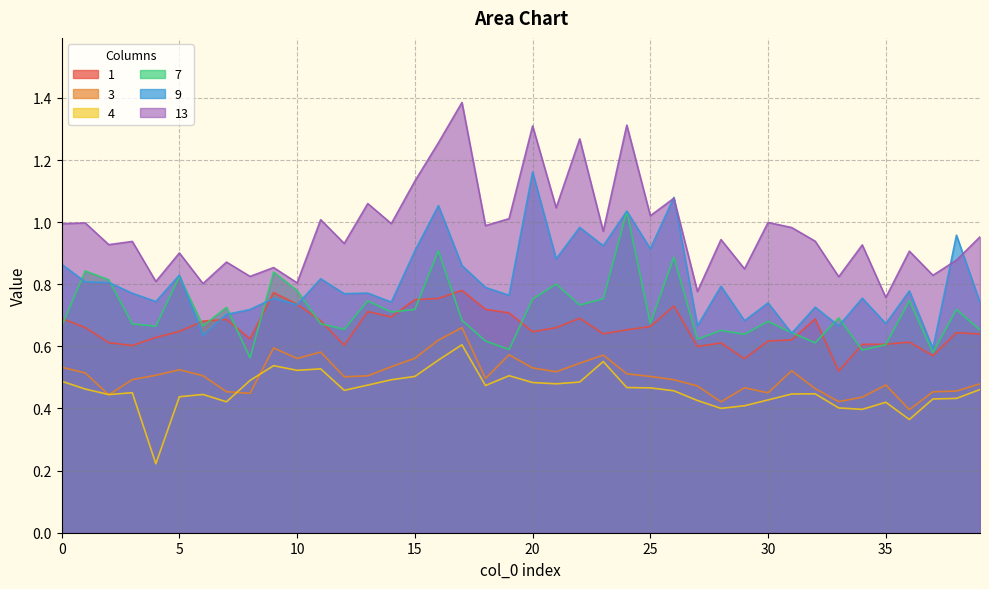

True or false: 3 and 13 cross at least once.

False